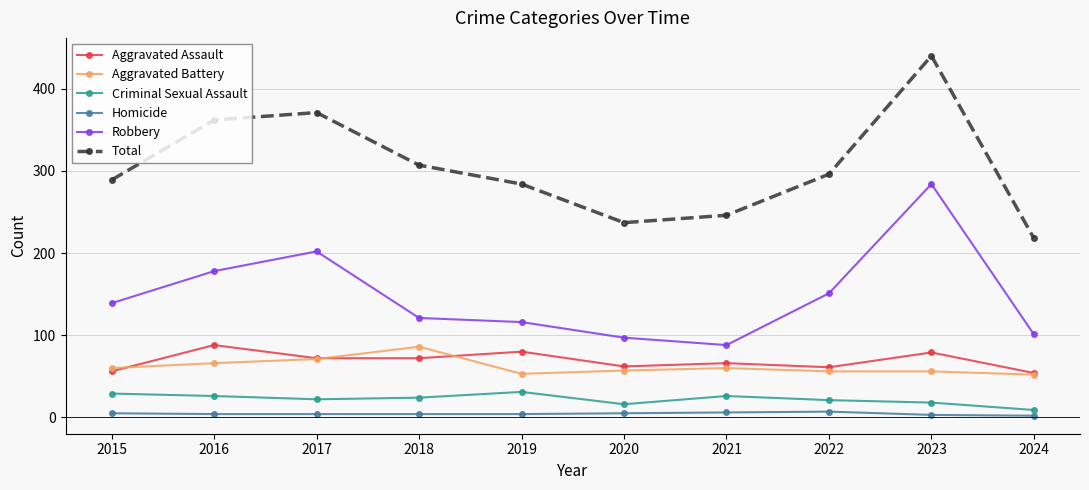

True or false: Homicide and Aggravated Assault intersect in this chart.

False